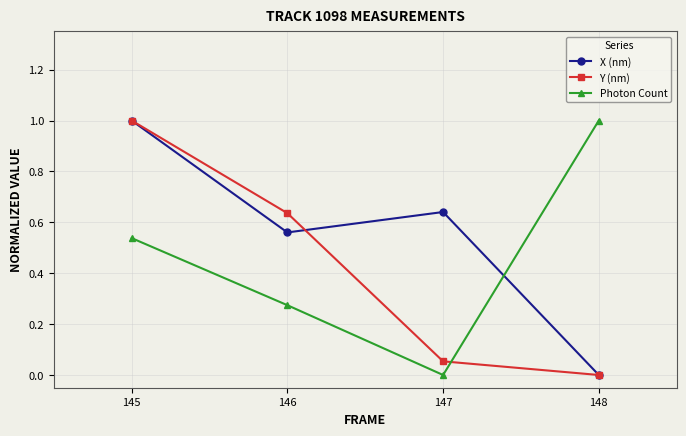

At which label does Y (nm) reach its peak?

145